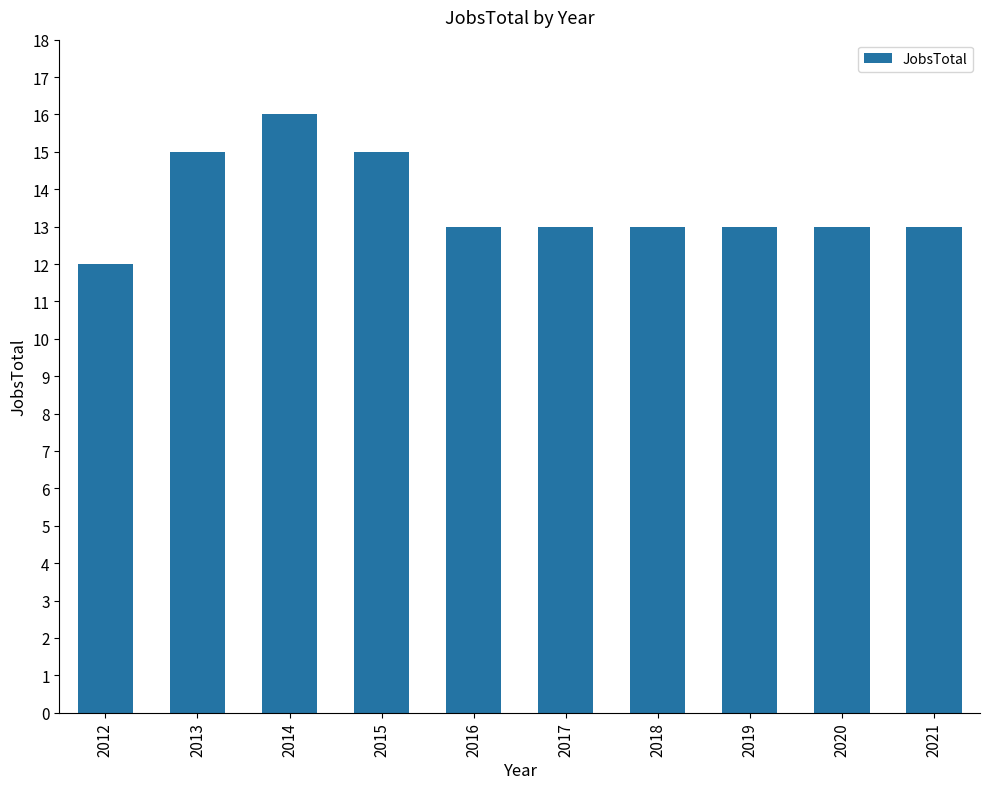

At which category does the chart reach its minimum across all series?

2012